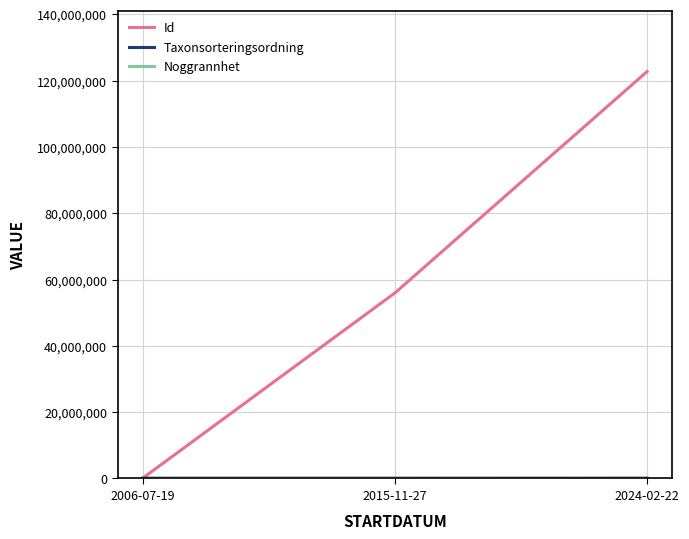

What is the total value across all series at 2006-07-19?

173422